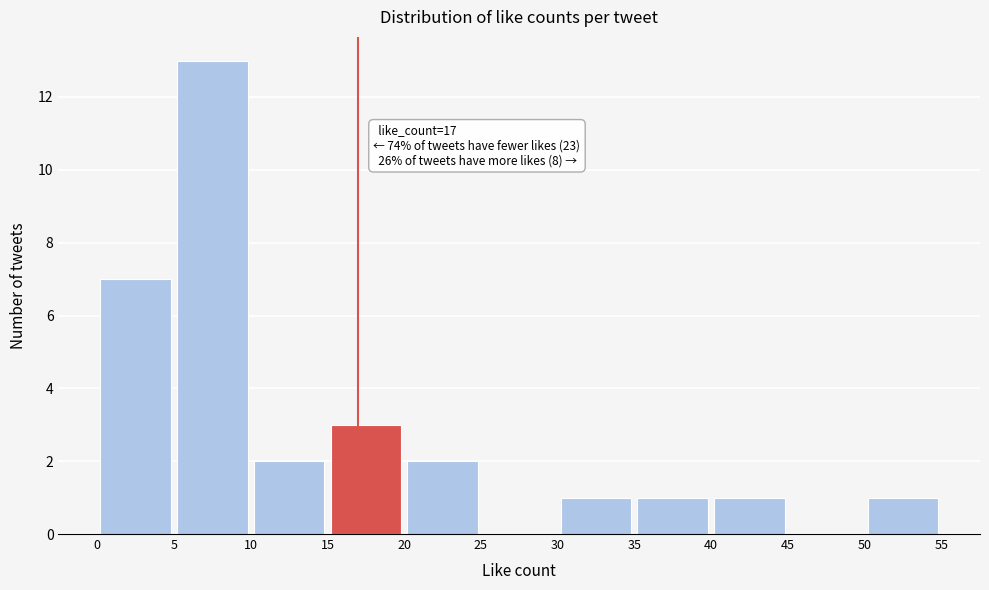

Over which range of the x-axis is the bar tallest?

5 to 10